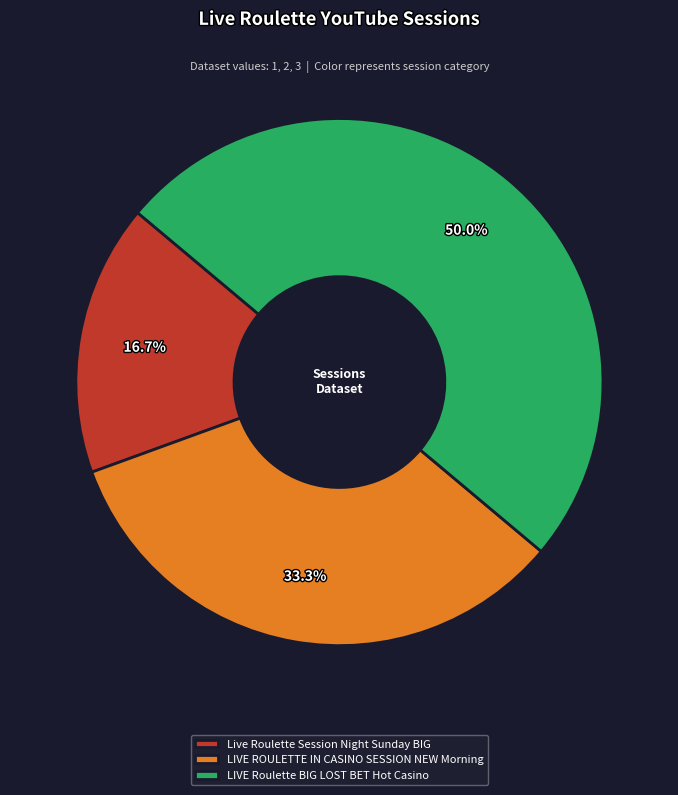

Approximately how many times larger is the value at LIVE ROULETTE IN CASINO SESSION NEW Morning compared to Live Roulette Session Night Sunday BIG?

2.0